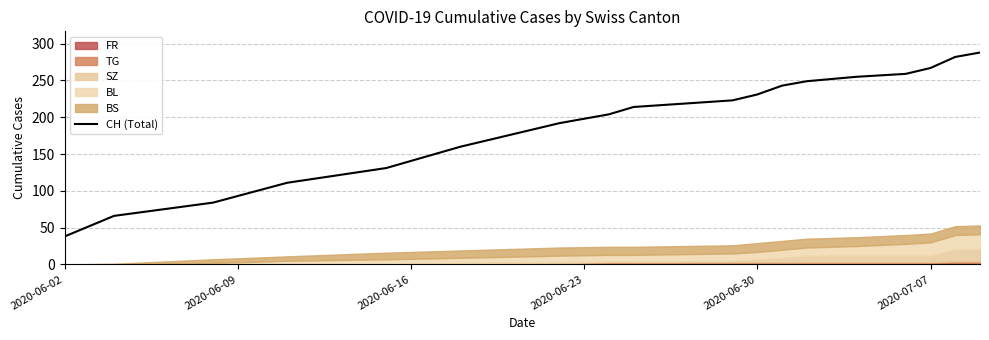

What is the average value?

194